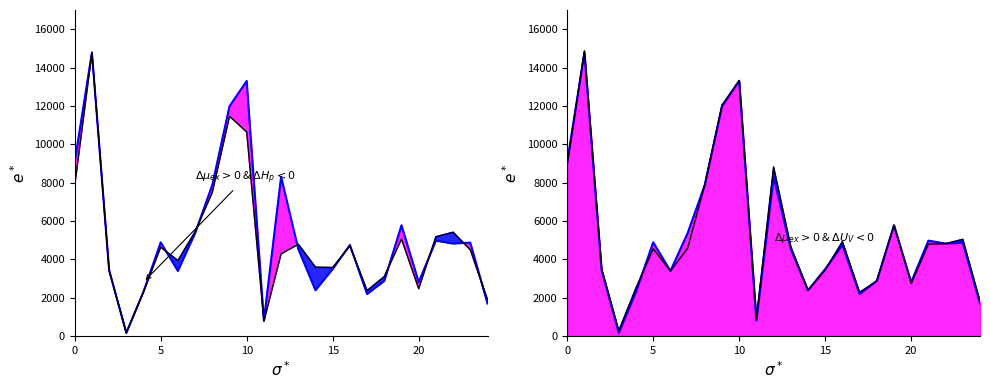

True or false: Footage UG has a value of 1329.5 at BHZD-FWP-08-W.

False